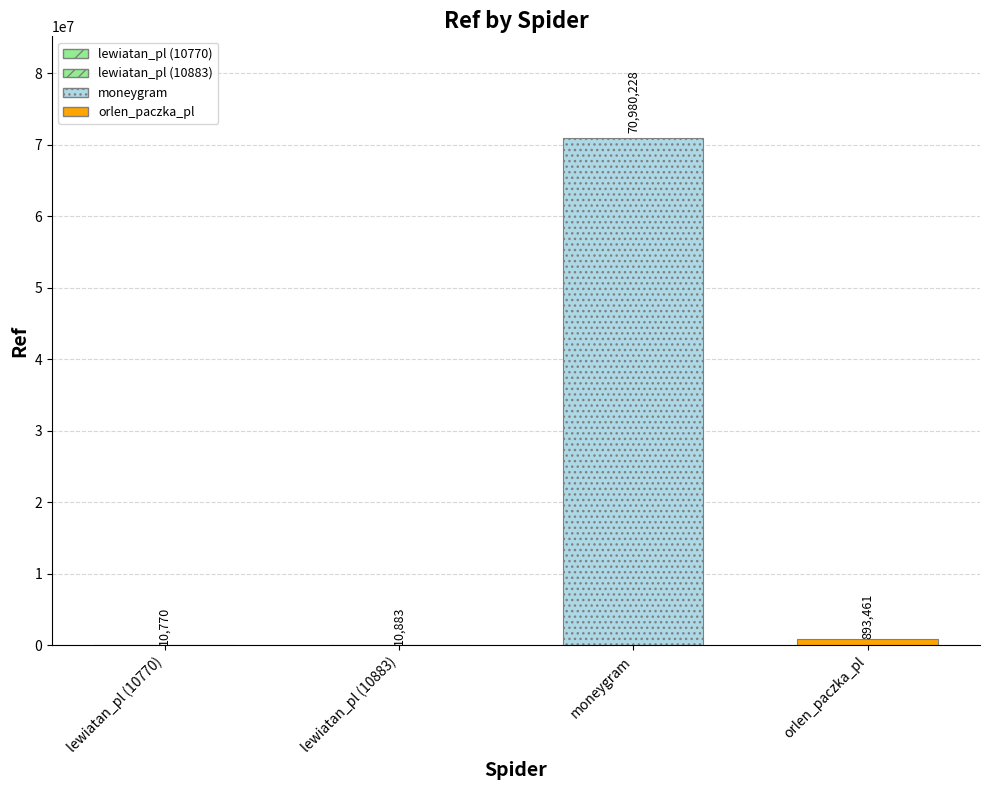

Where does the data first go above 893461?

moneygram